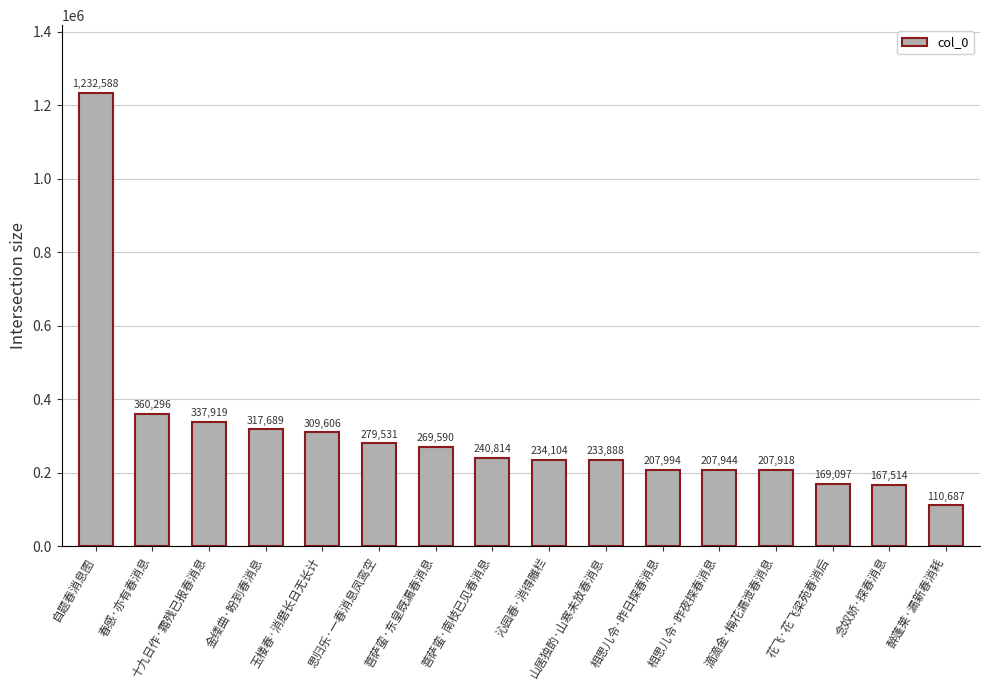

What is the sum of the values at 思归乐·一春消息凤鸾空 and 念奴娇·探春消息?

447045